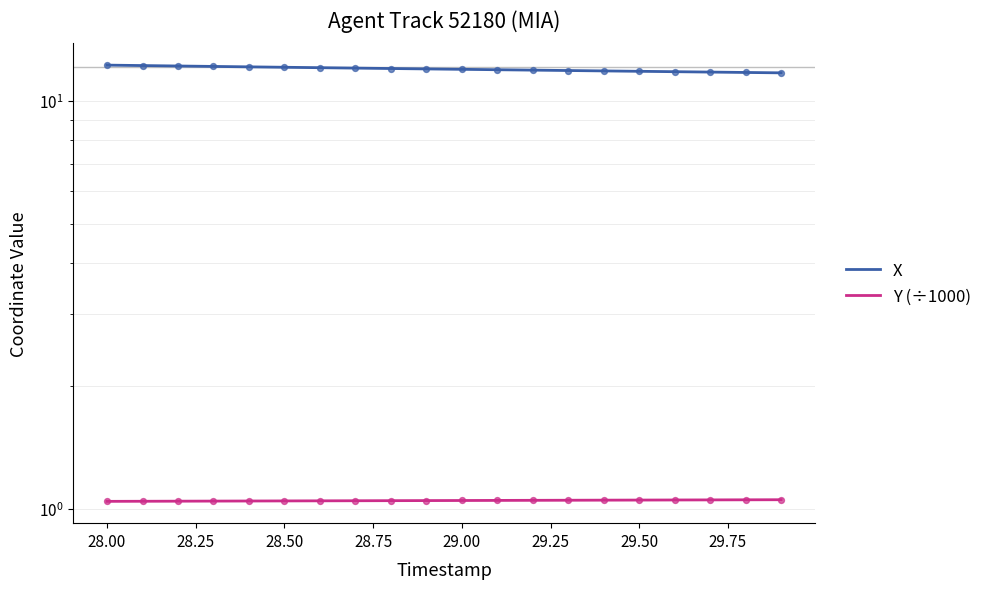

Is the value of X at 29.25 greater than the value of Y (÷1000) at 28.75?

Yes